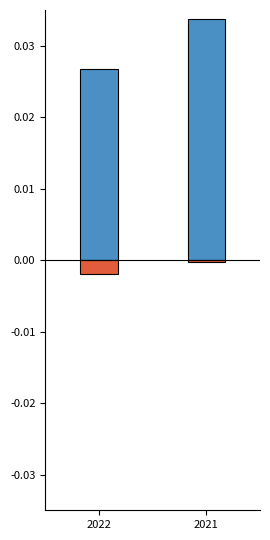

List the series in order of their peak value, highest first.

LNG, Condensate